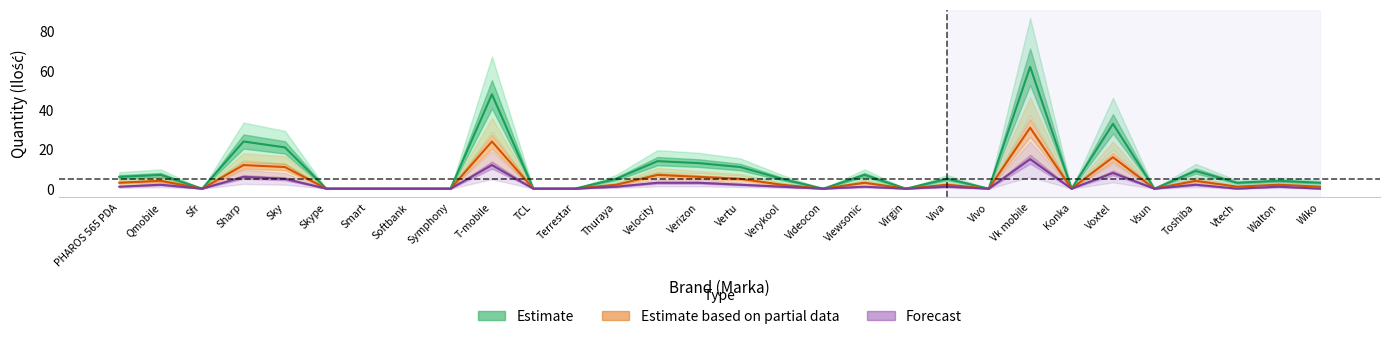

The value of Forecast at Vsun is -6. True or false?

False